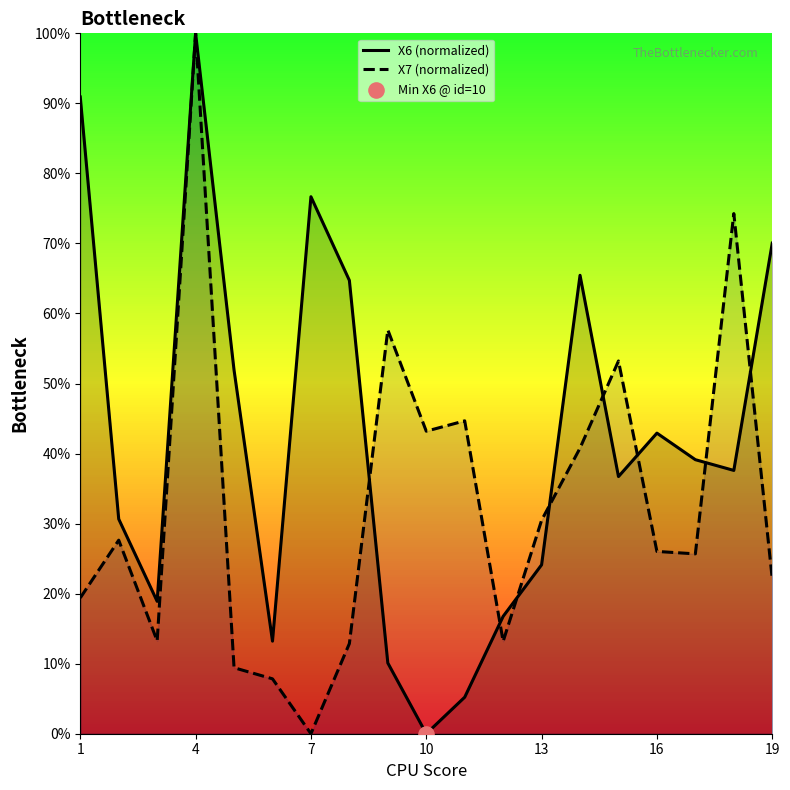

Which series has the widest spread of Y values?

X6 (normalized)